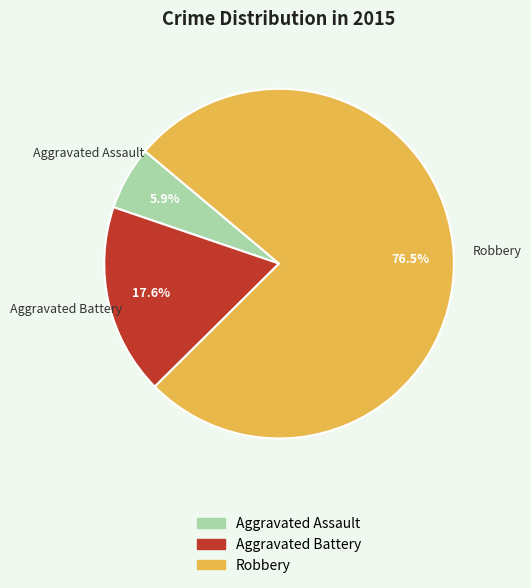

True or false: Aggravated Assault accounts for 16% of the total.

False